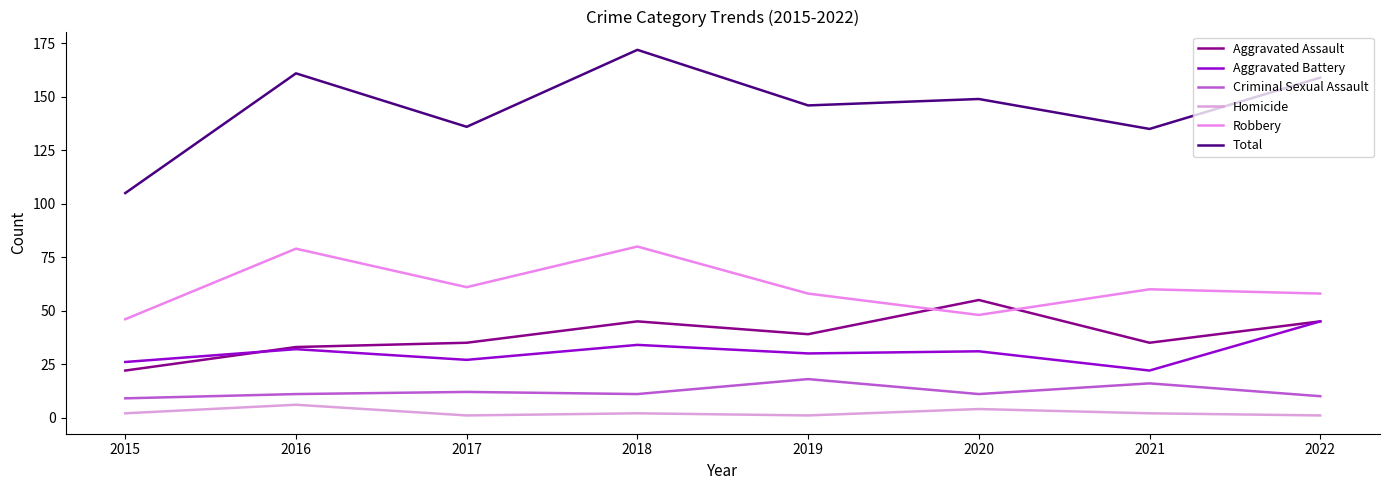

What is the average value of the Total series?

145